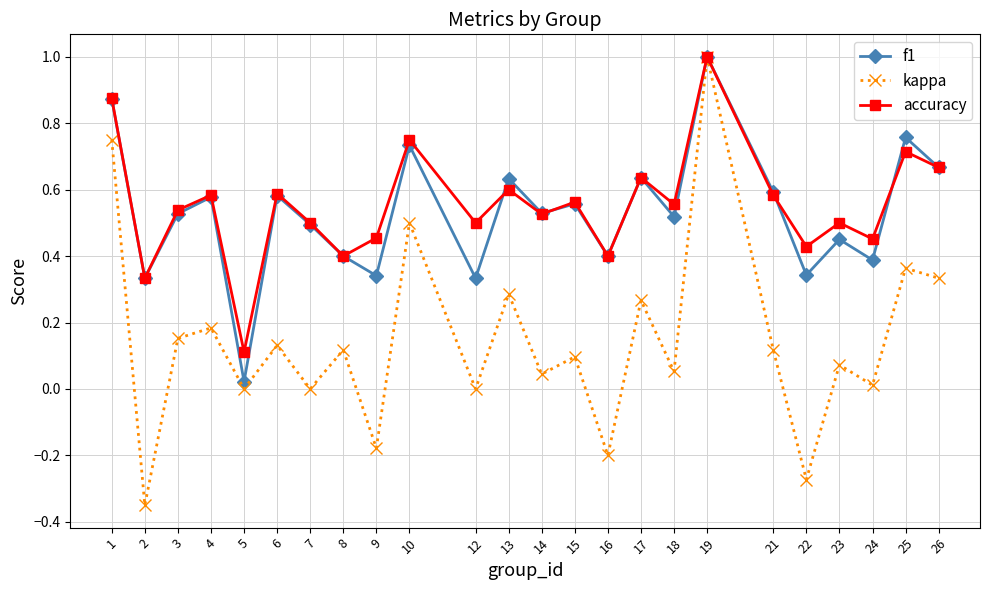

Which series has the largest range (max minus min)?

kappa